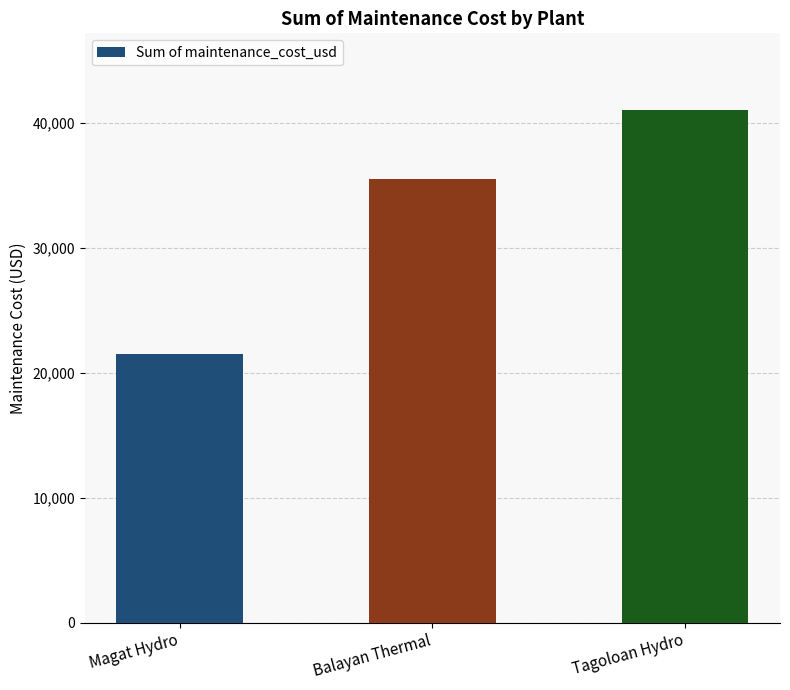

What is the ratio of the value at Balayan Thermal to the value at Magat Hydro?

1.7